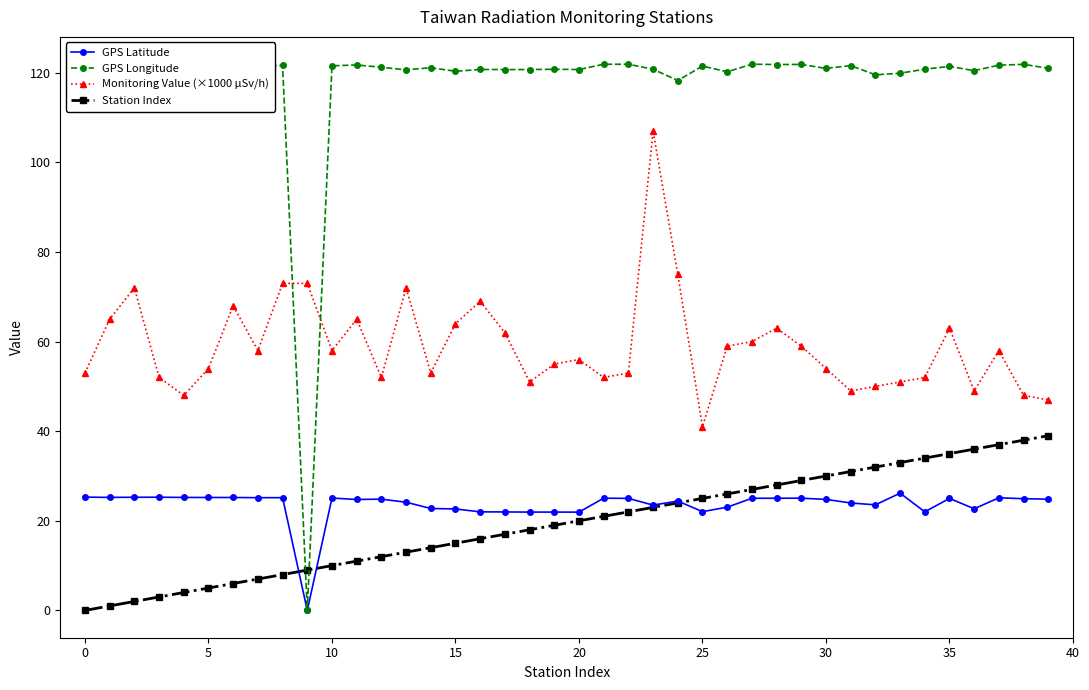

Which series has the largest range (max minus min)?

GPS Longitude